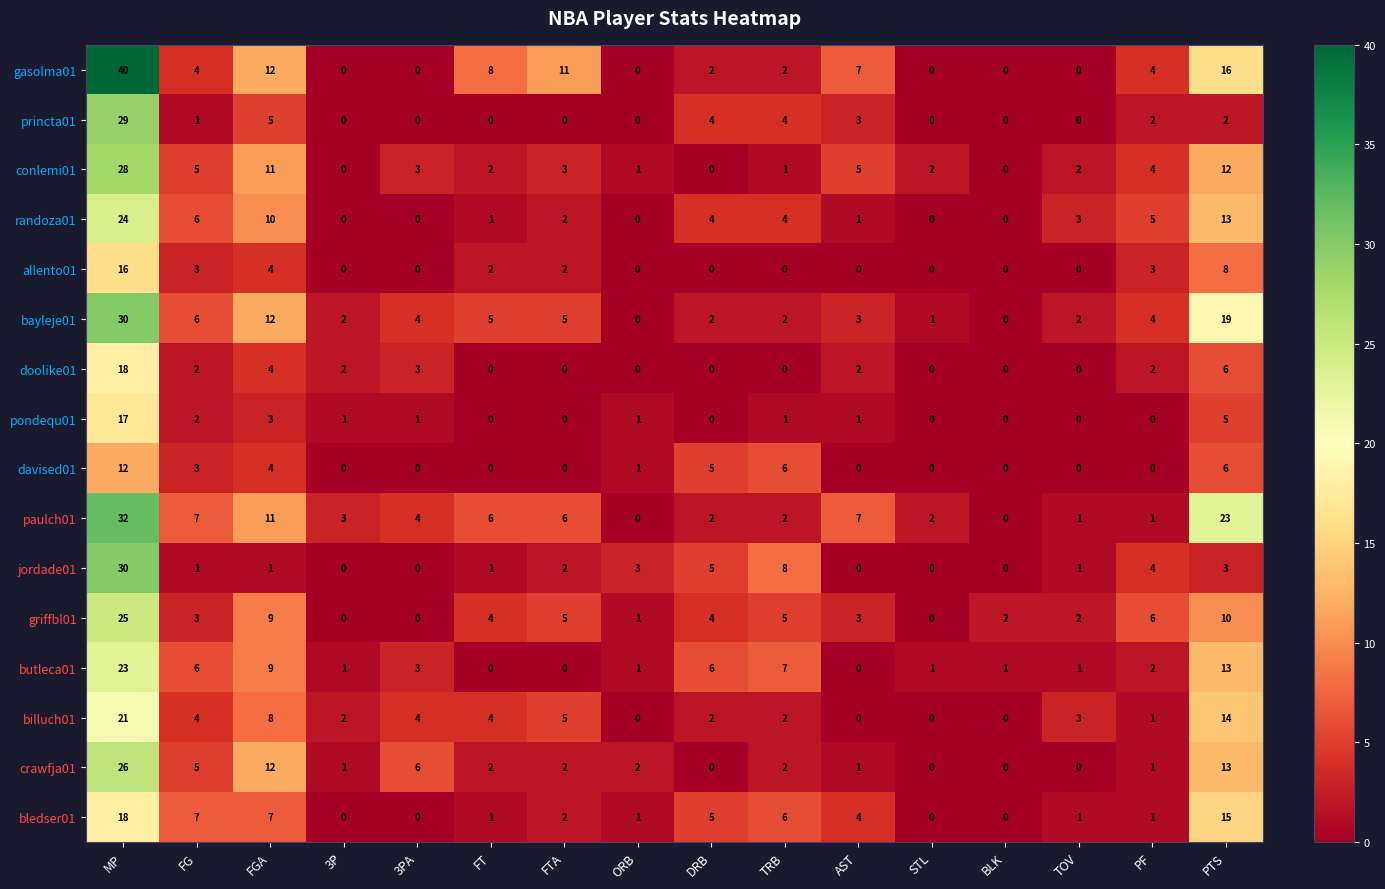

What is the difference between the highest and lowest values at DRB?

6